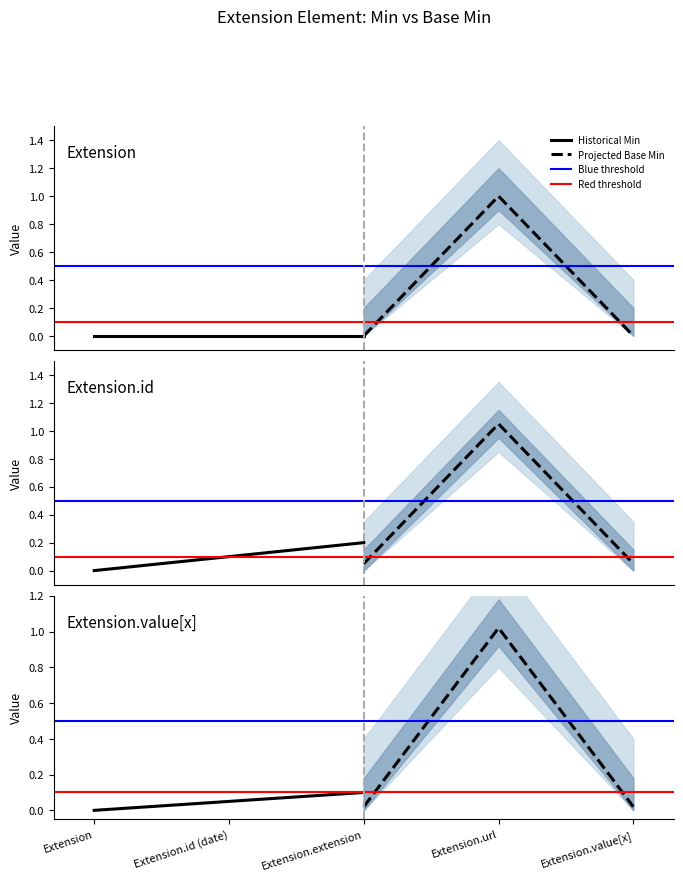

True or false: Min and Base Min intersect in this chart.

False